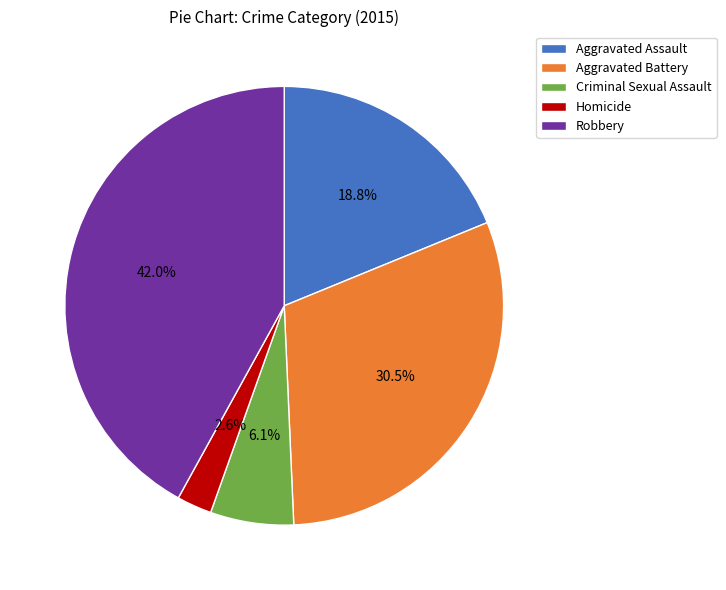

Is there a majority slice in this chart?

No